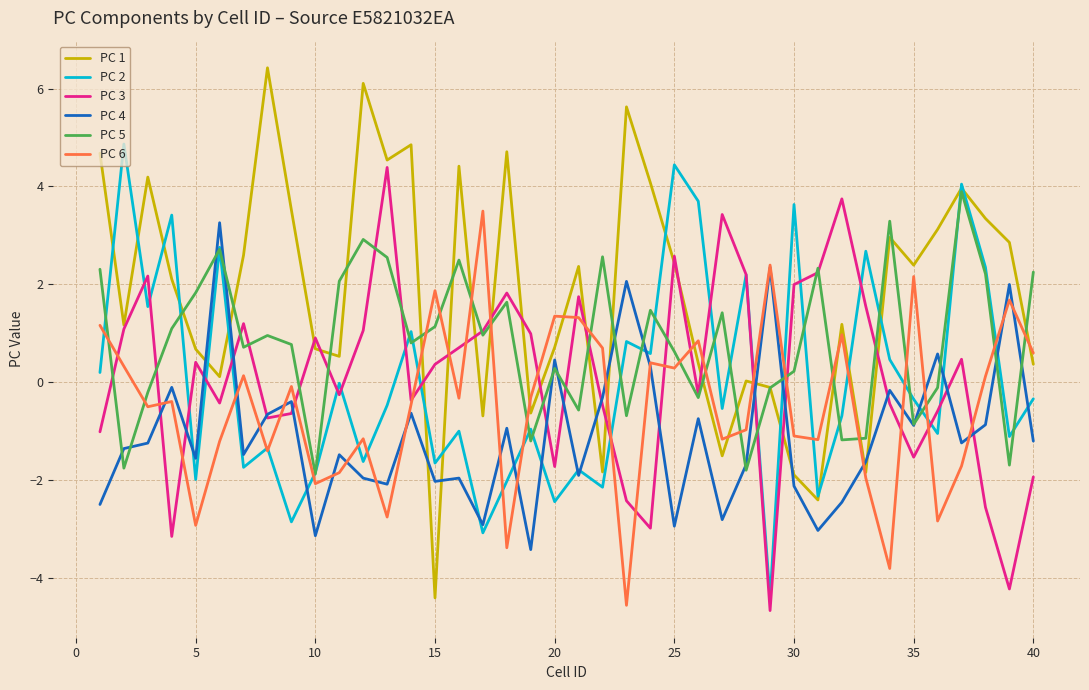

Which series has the largest total across all categories?

PC 1